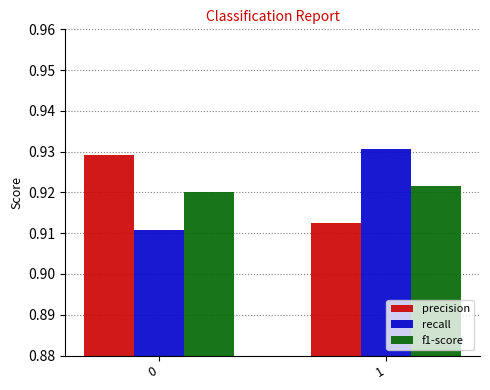

Rank the series at 1 from highest to lowest value.

recall, f1-score, precision